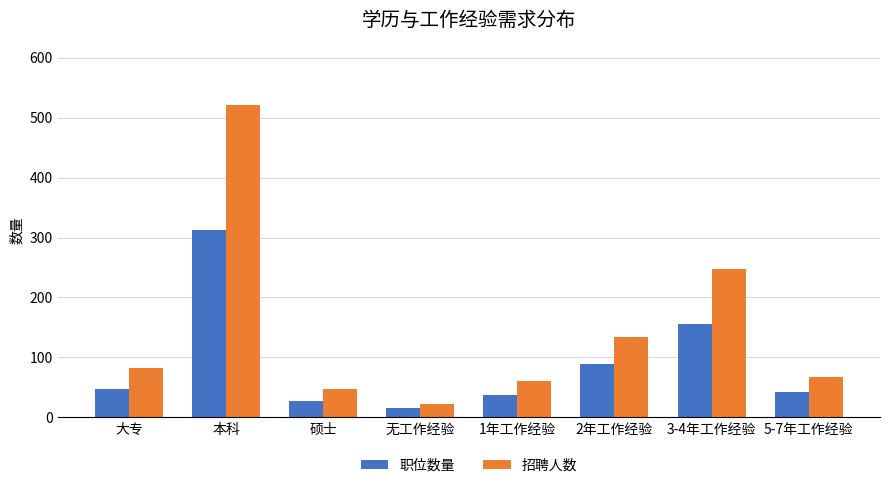

Are the bars grouped side by side (vs. stacked)?

Yes